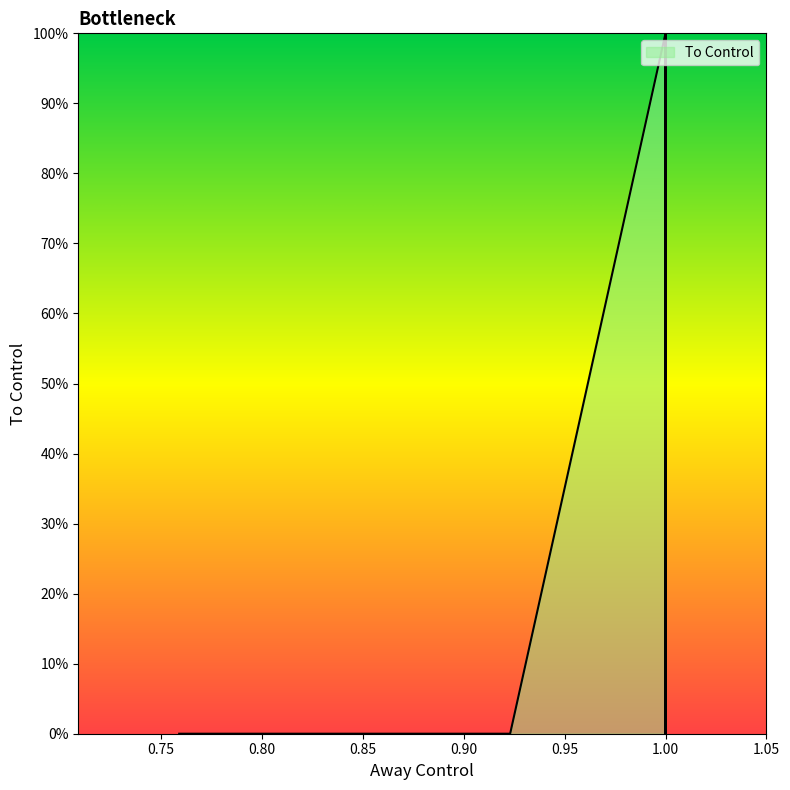

Reading left to right, list all the values displayed in this chart.

1.0	0.0	0.0	1.0	0.0	0.1	1.0	0.1	1.0	0.2	1.0	0.0	0.0	0.0	1.0	0.6	0.5	1.0	1.0	1.0	1.0